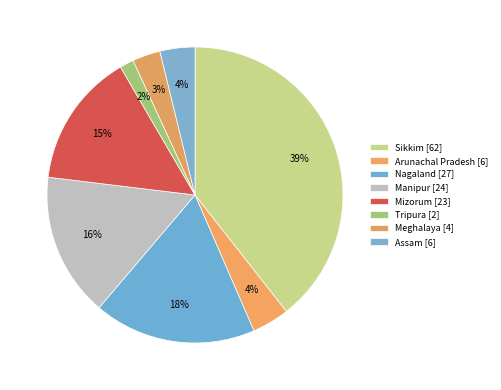

To the nearest percent, what is the average slice percentage?

12%